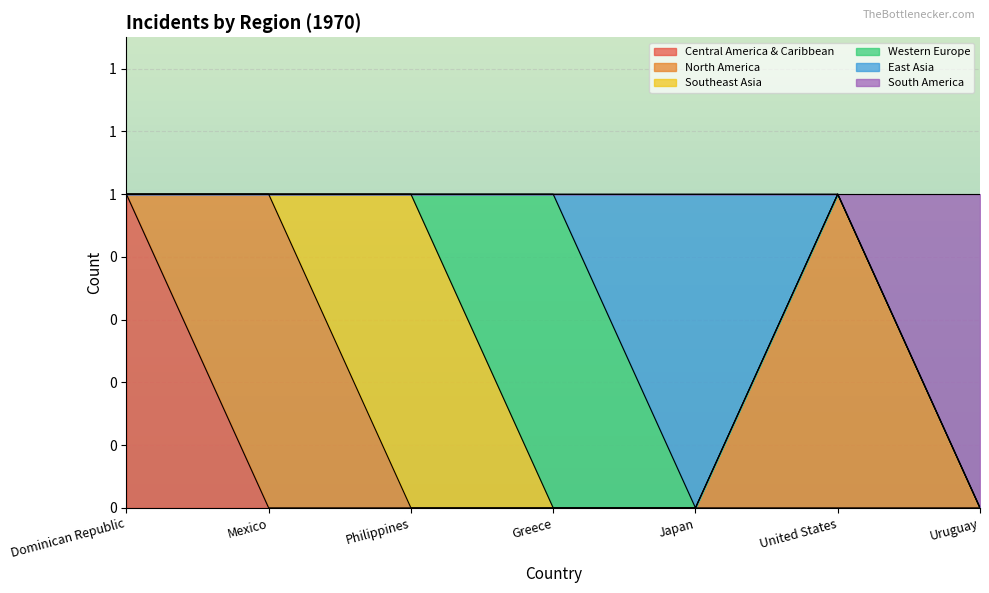

How many interior local peaks does the East Asia series have?

1